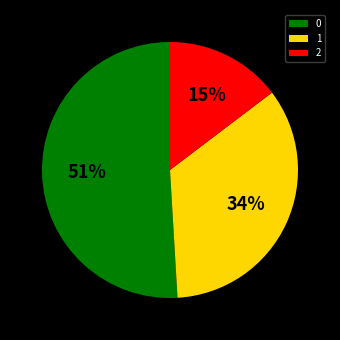

Is it true that 1 is 41% of the pie?

False